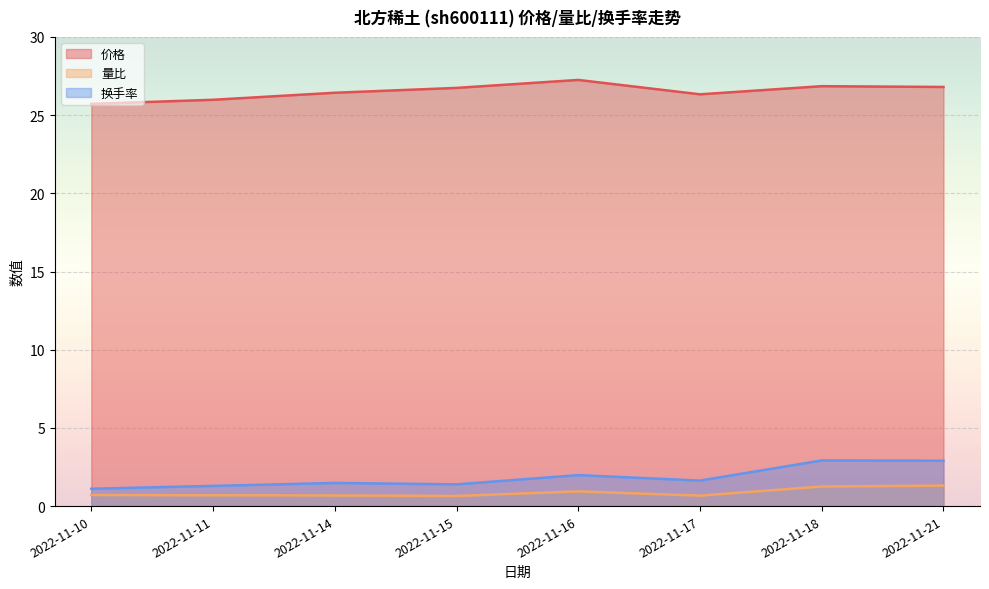

Where is the first local minimum for 换手率?

2022-11-15